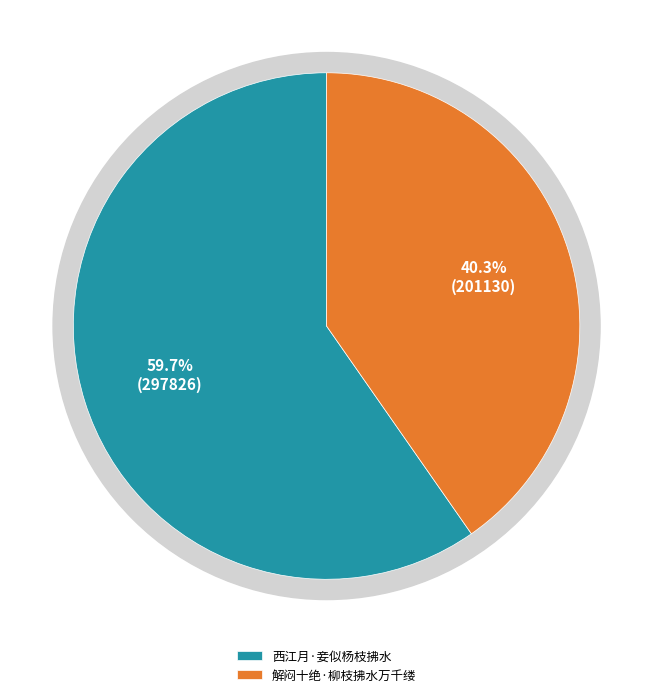

Rank the categories by value from highest to lowest.

西江月·妾似杨枝拂水, 解闷十绝·柳枝拂水万千缕